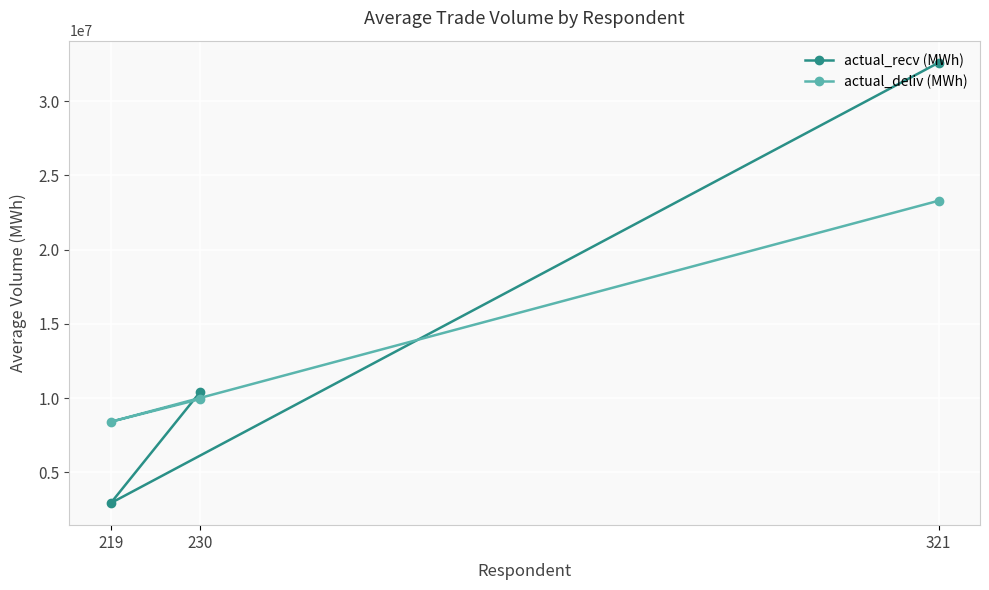

At which label does actual_deliv (MWh) first exceed 9934338?

230